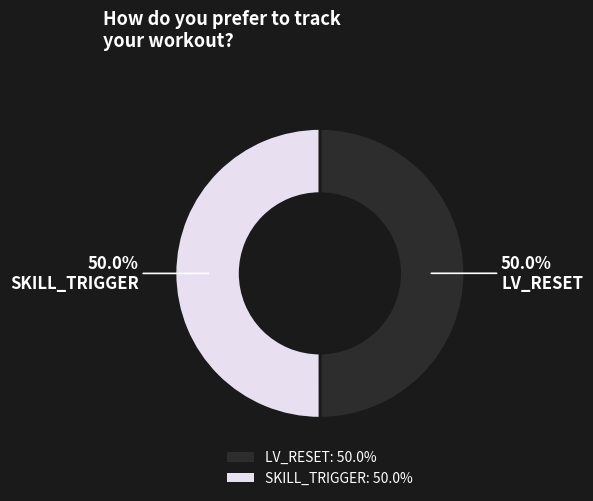

Approximately how many times larger is the value at SKILL_TRIGGER compared to LV_RESET?

1.0